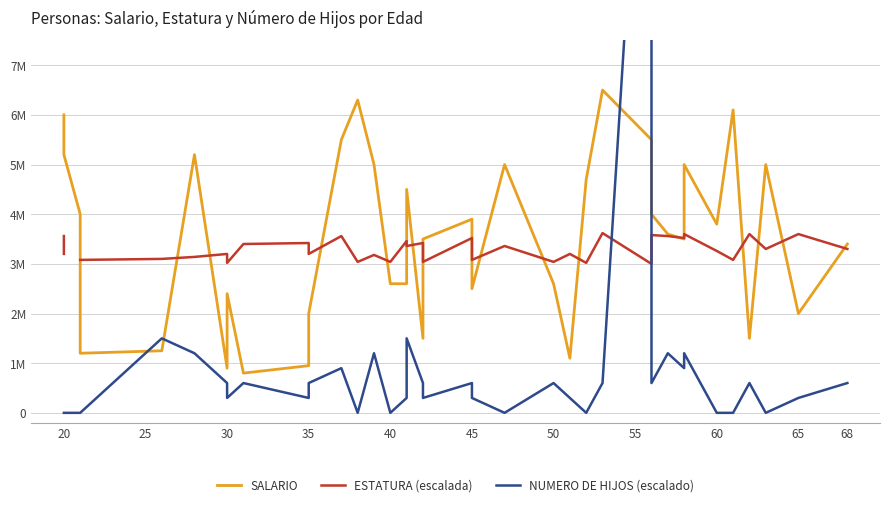

What is the value of the ESTATURA (escalada) point at the 29th from the left?

3560000.0